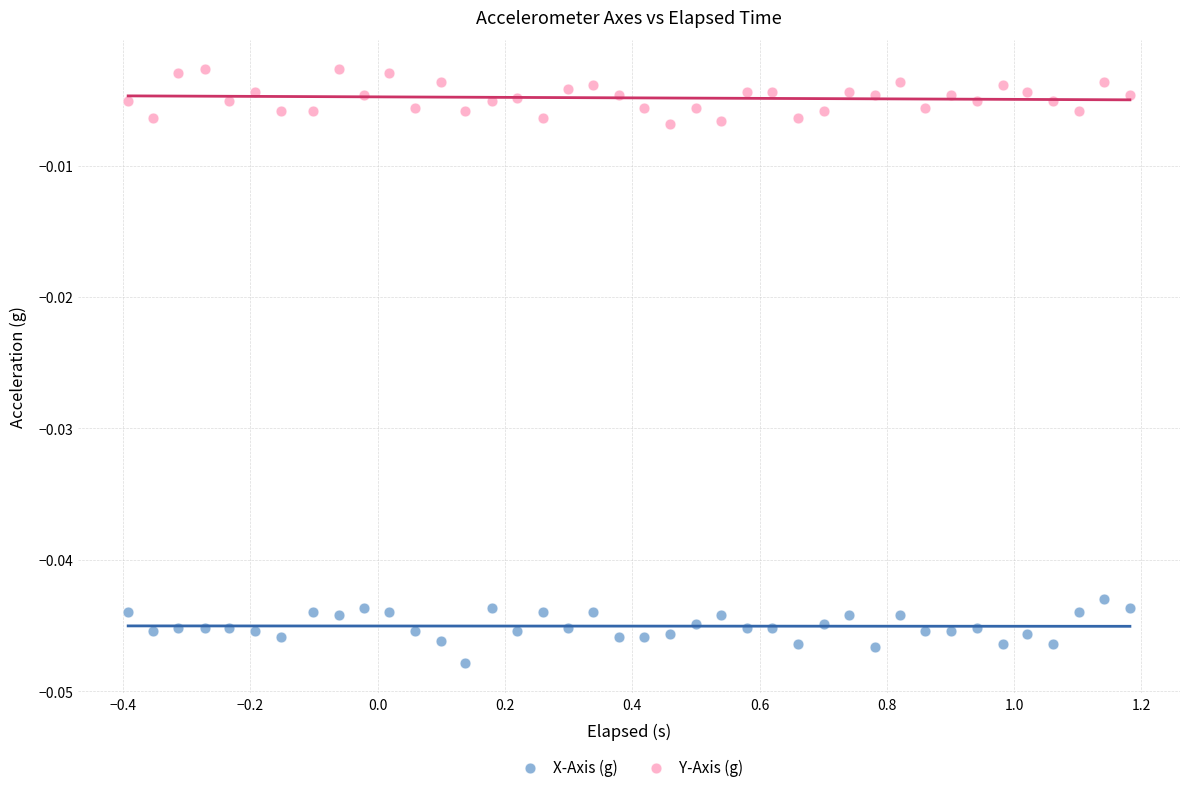

What is the X range (max minus min) for the scatter plot?

1.6